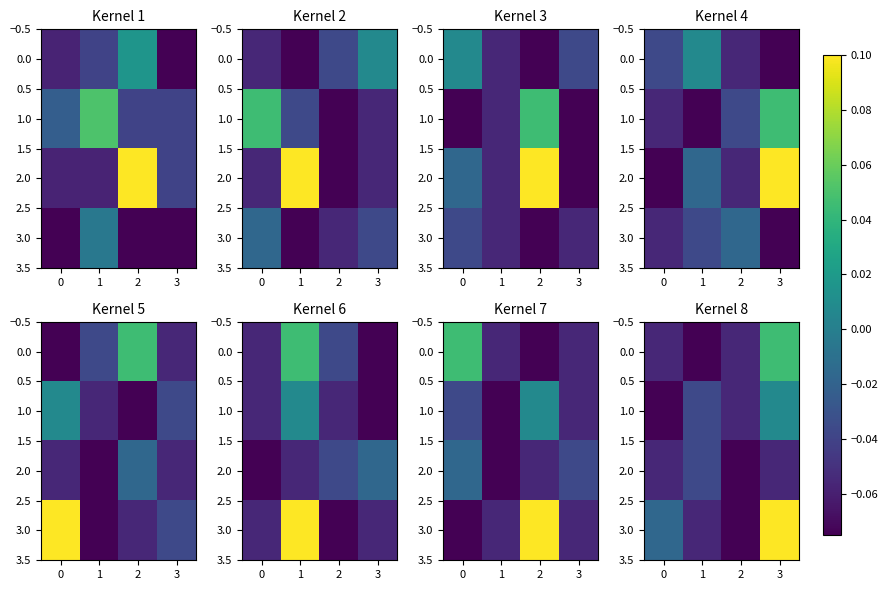

Is it true that 1.0 equals 0.0 at 3?

False